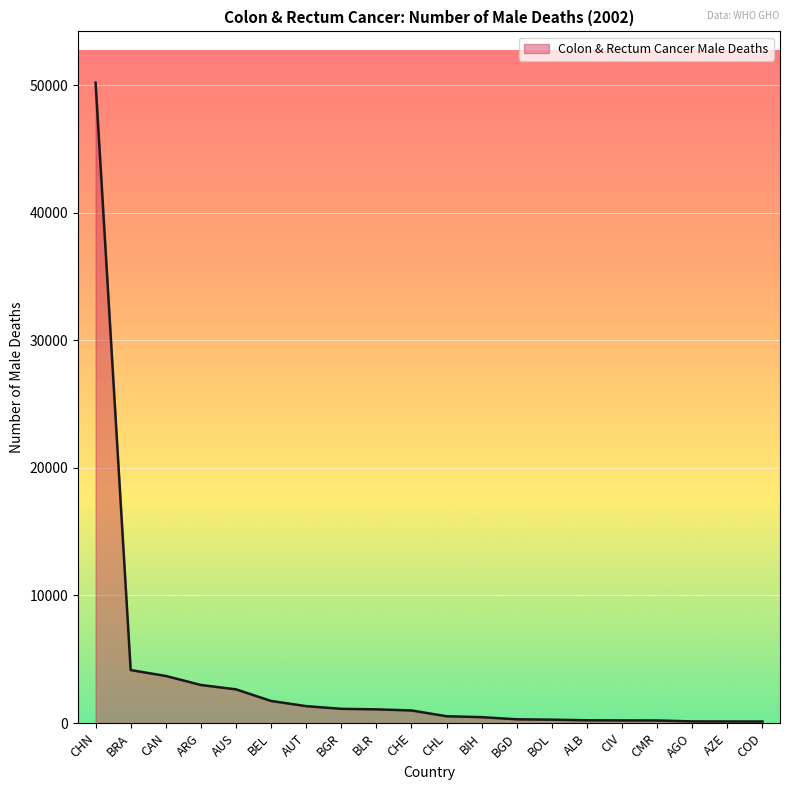

What is the change in value from BOL to CMR?

-63